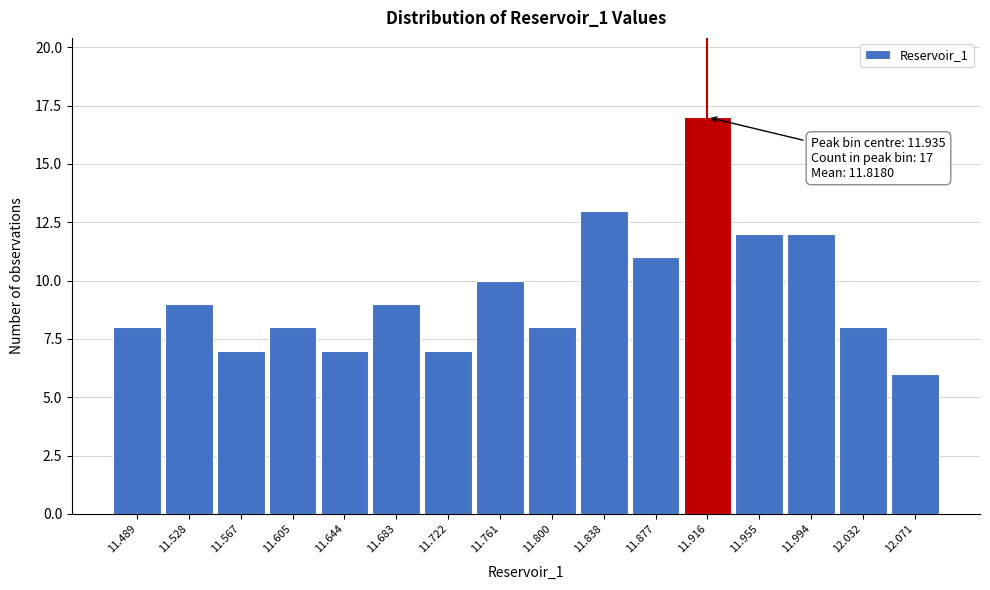

Reading right to left, list all the values displayed in this chart.

6	8	12	12	17	11	13	8	10	7	9	7	8	7	9	8